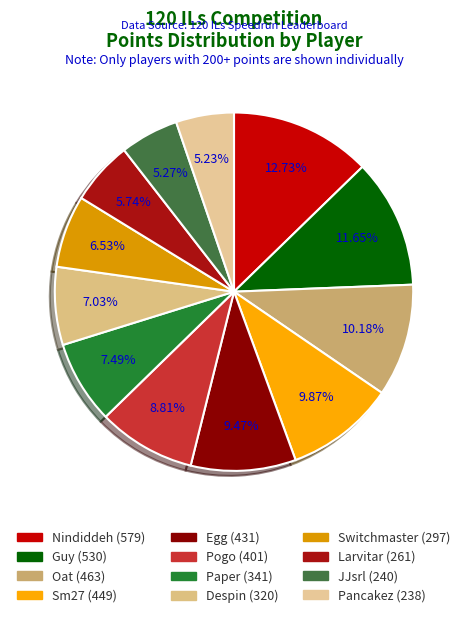

Is it true that Despin is 7% of the pie?

True